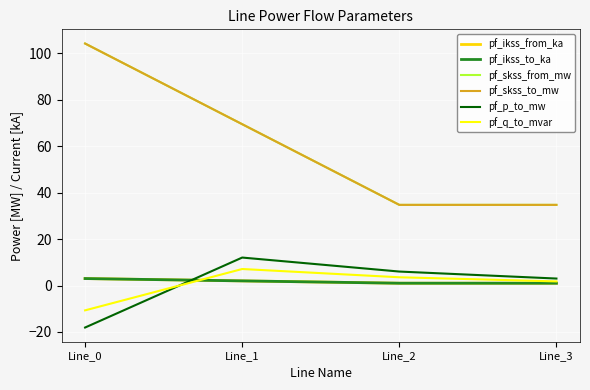

Where is pf_skss_to_mw nearest to the value 69?

Line_1